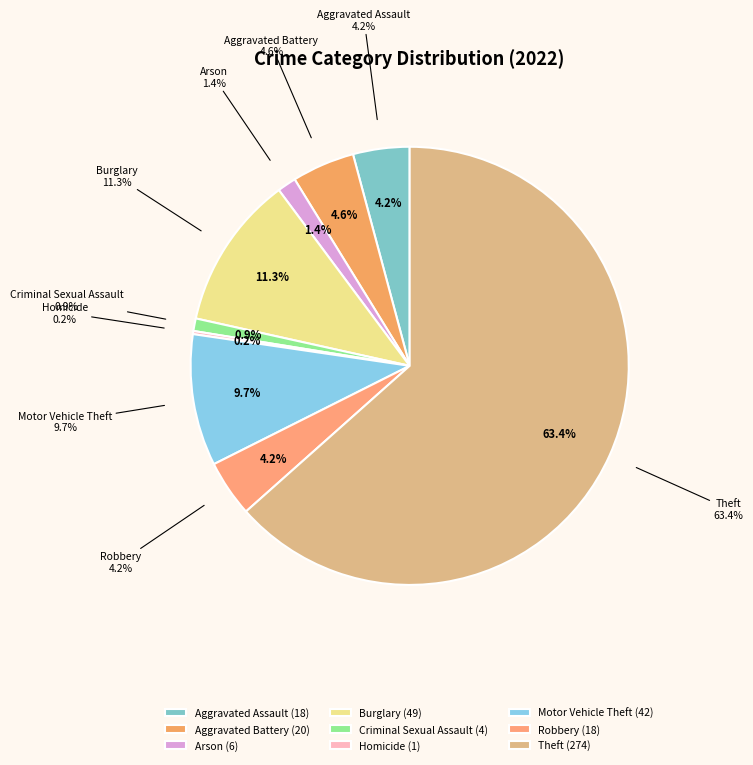

Which slice represents more than half of the pie?

Theft